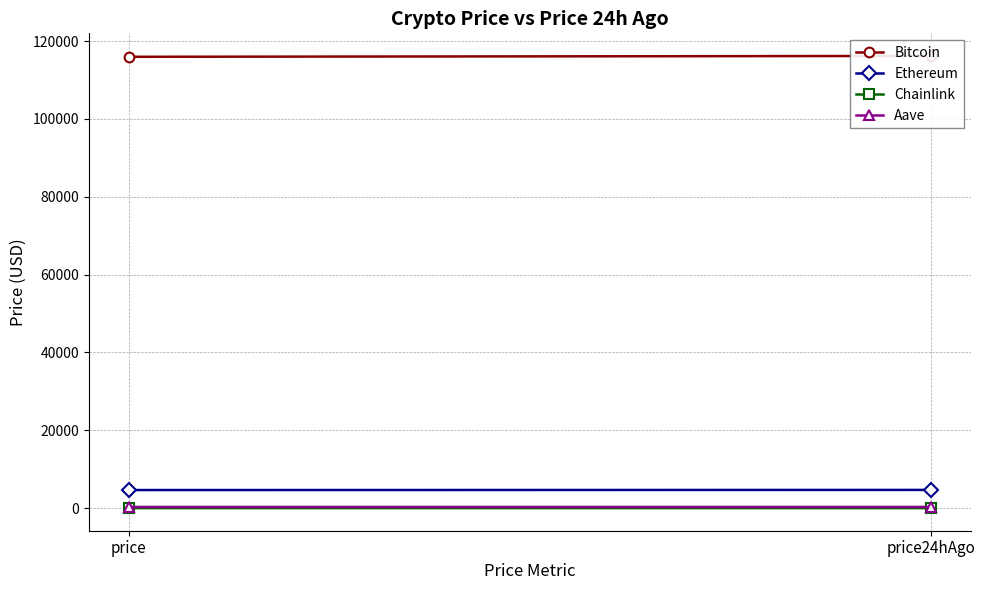

How many lines are shown in the chart?

4